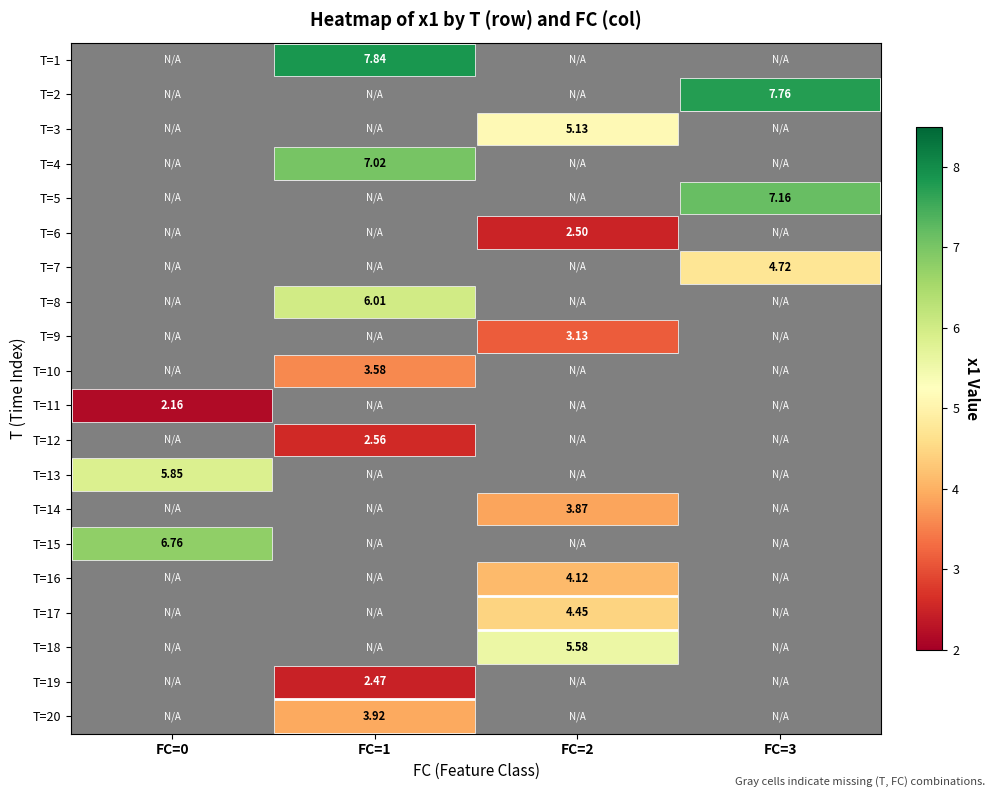

Is the value of T=10 at FC=2 greater than the value of T=2 at FC=1?

No